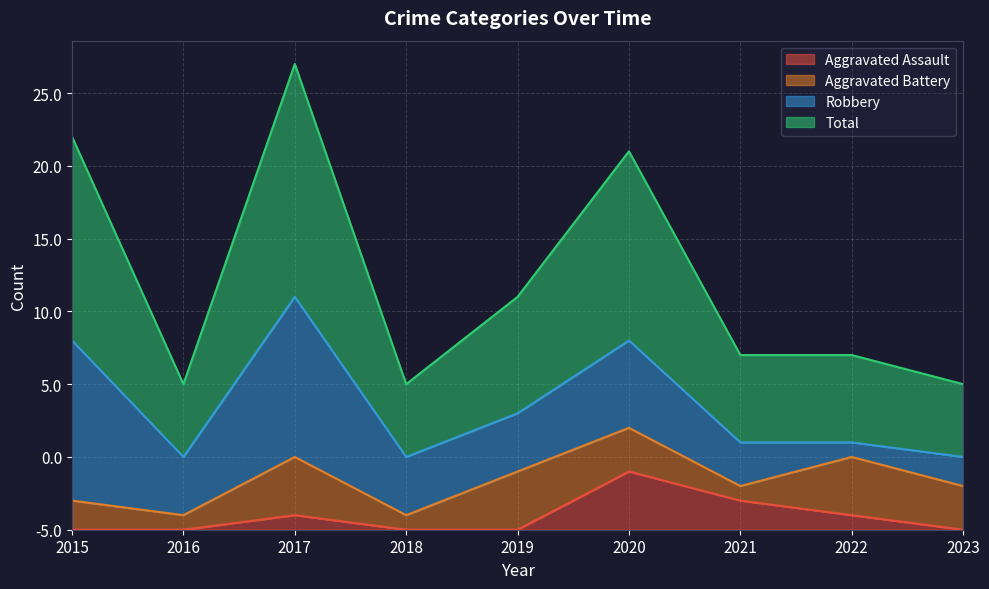

What are all the series names shown in the legend?

Aggravated Assault, Aggravated Battery, Robbery, Total